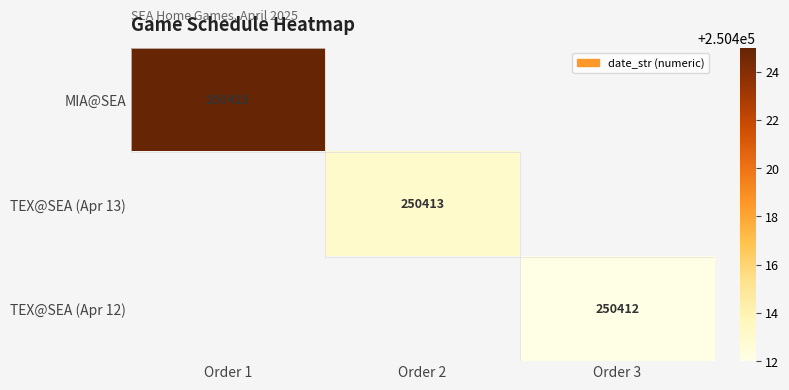

Count the number of categories in the chart.

3